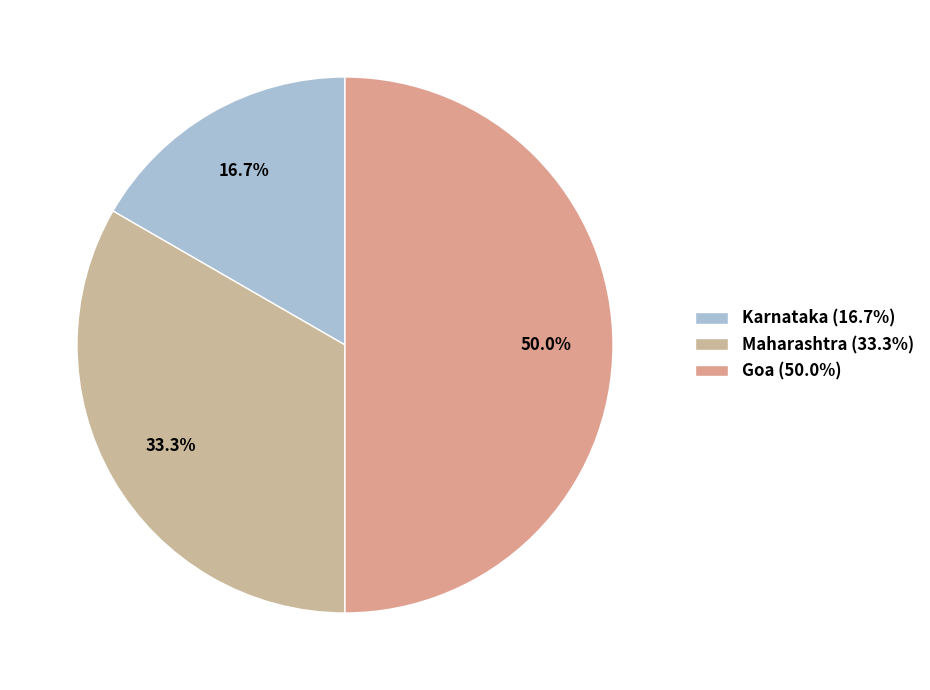

What is the ratio of the value at Maharashtra to the value at Goa?

0.7